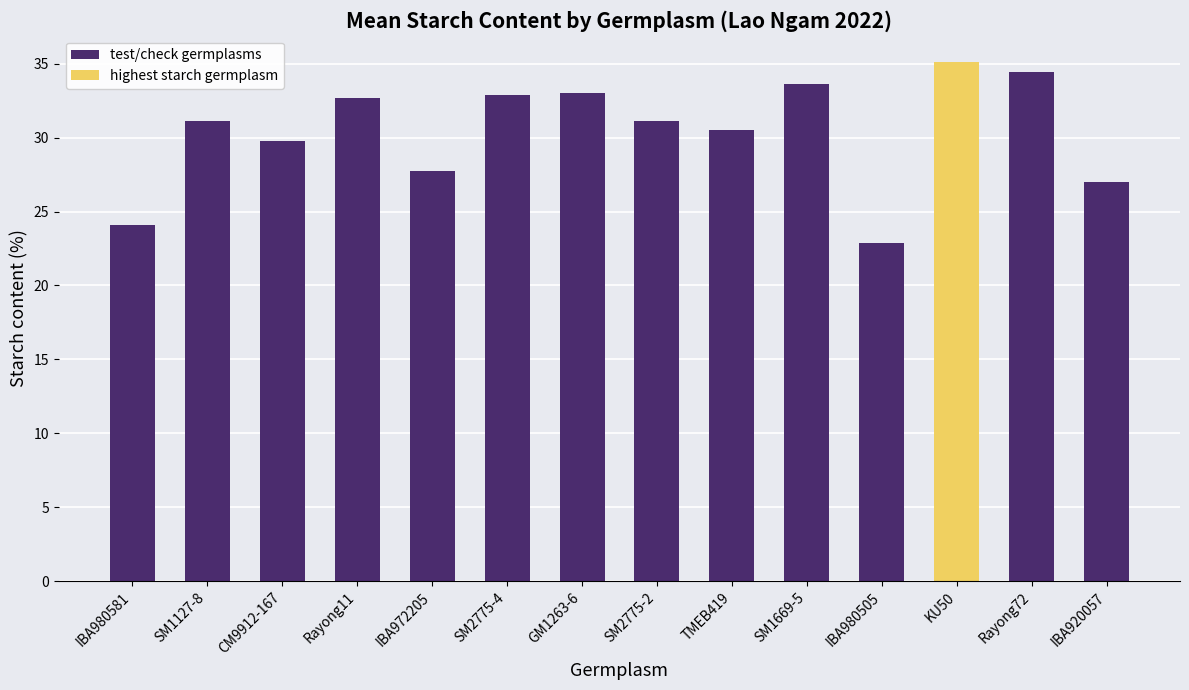

At which label is the value closest to 28?

IBA972205